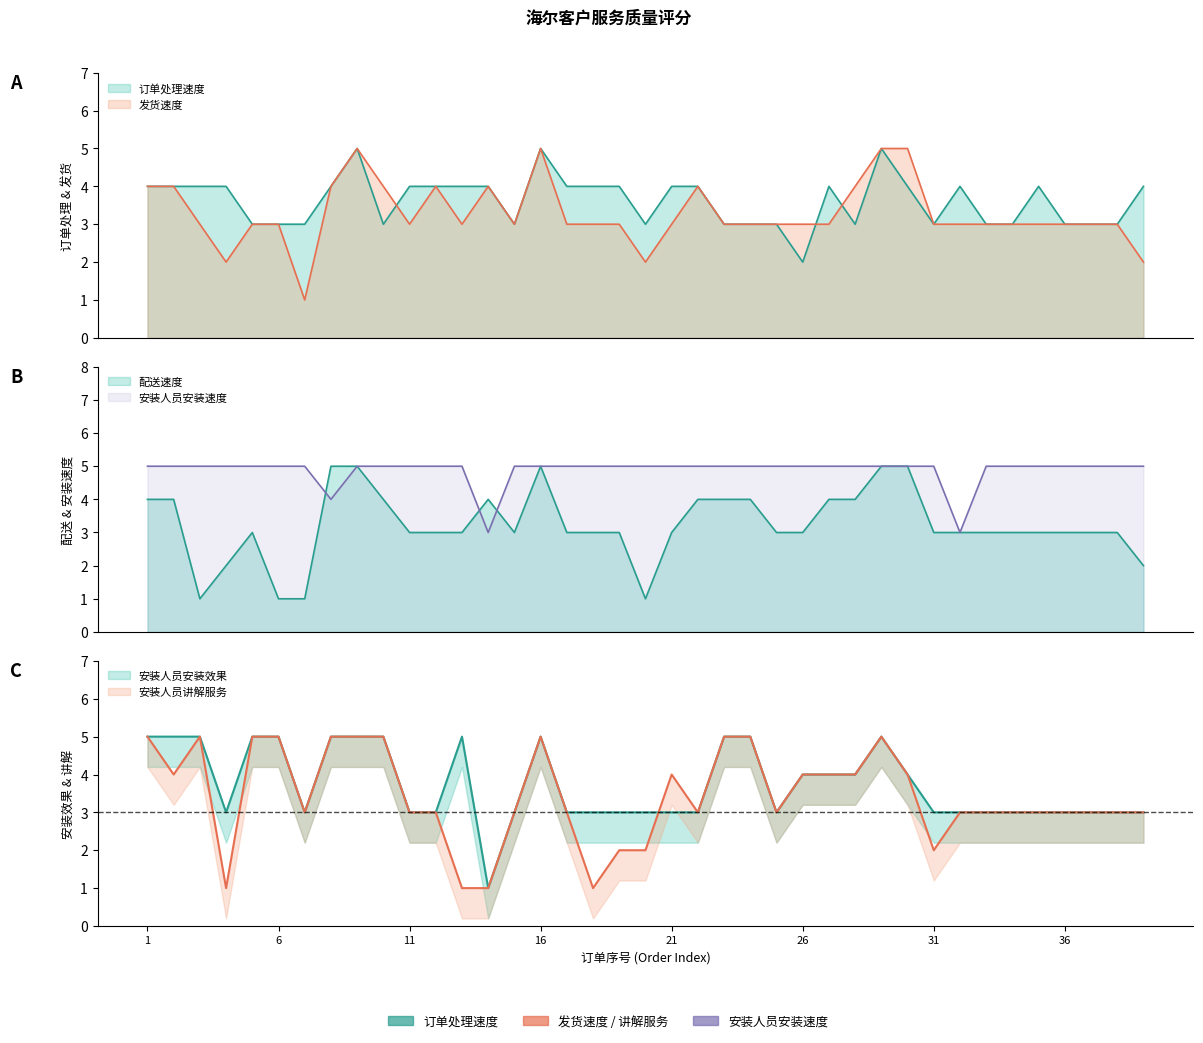

What are all the series names shown in the legend?

订单处理速度, 发货速度, 配送速度, 安装人员安装速度, 安装人员安装效果, 安装人员讲解服务